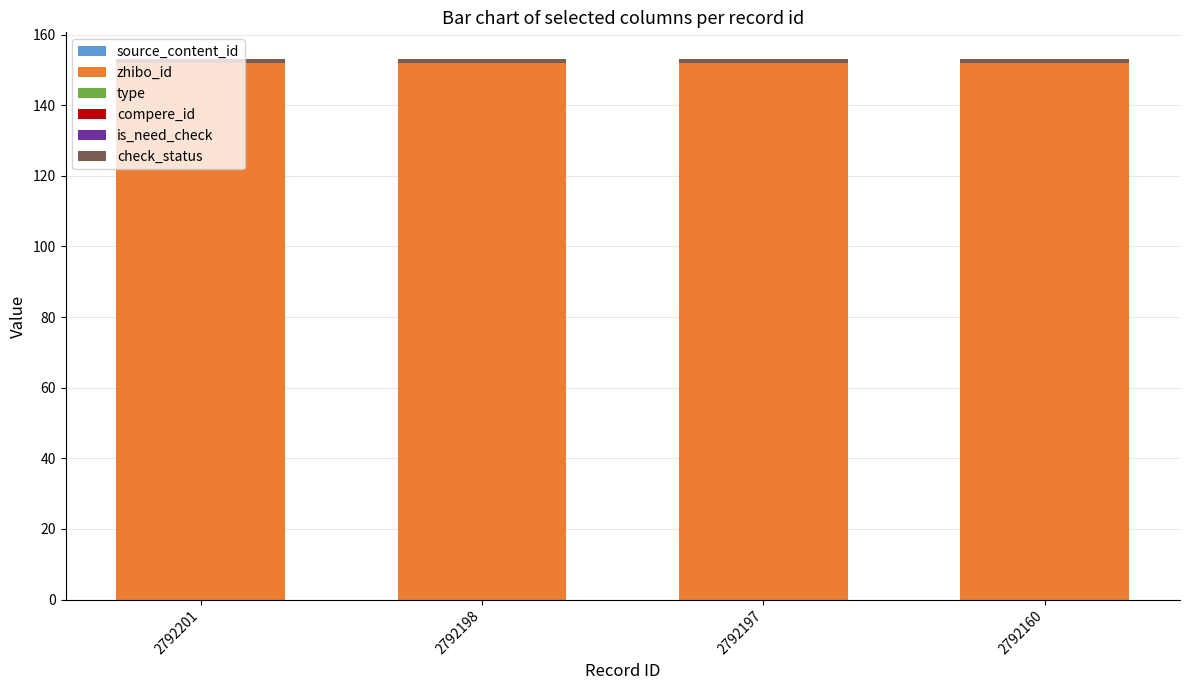

Are the bars grouped side by side (vs. stacked)?

No